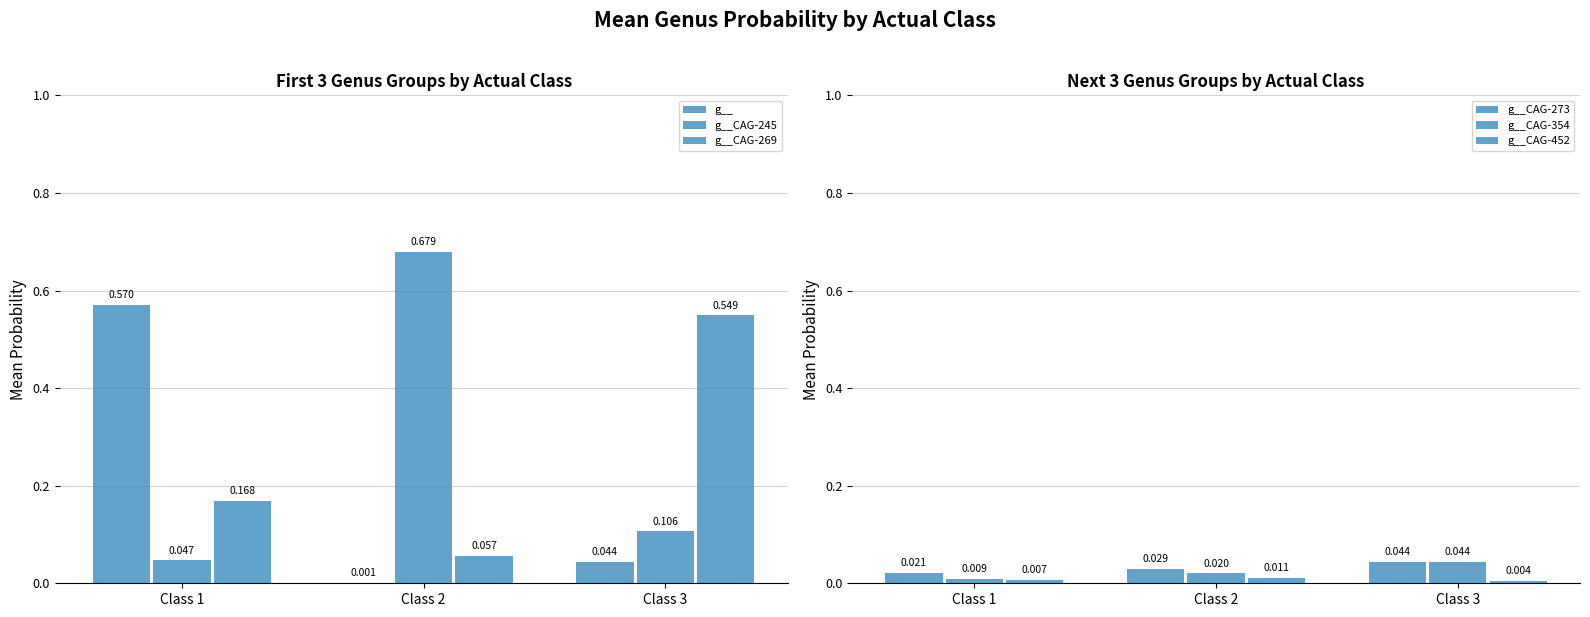

Which series has the largest total across all categories?

g__CAG-245